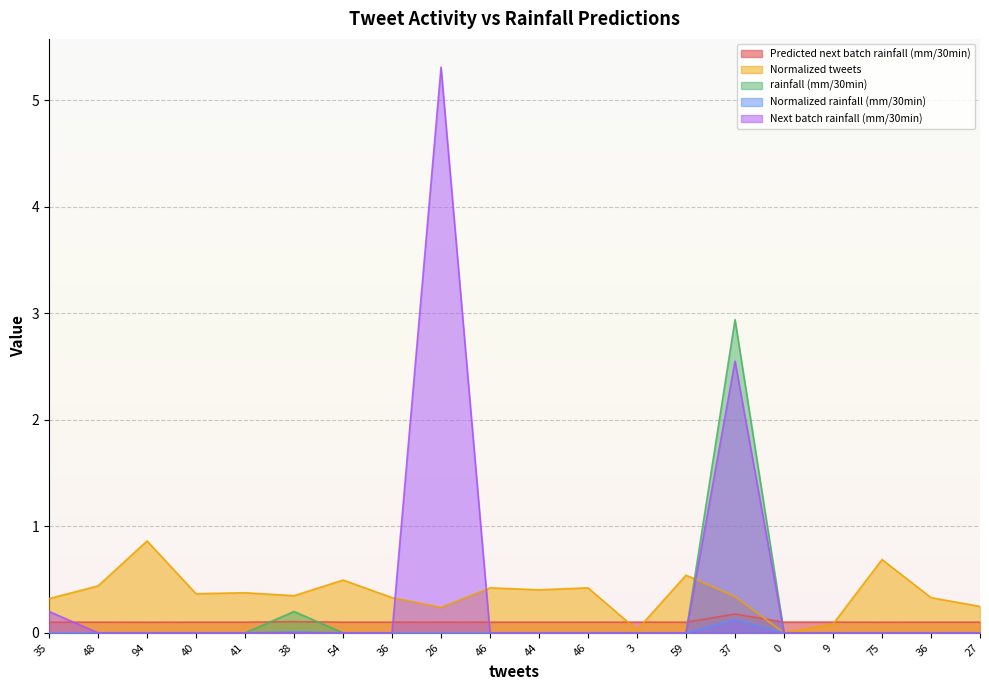

Which series has the largest range (max minus min)?

Next batch rainfall (mm/30min)